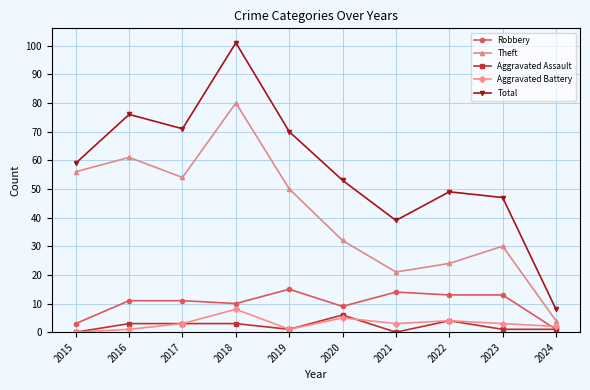

At which category does Theft reach its first local peak?

2016